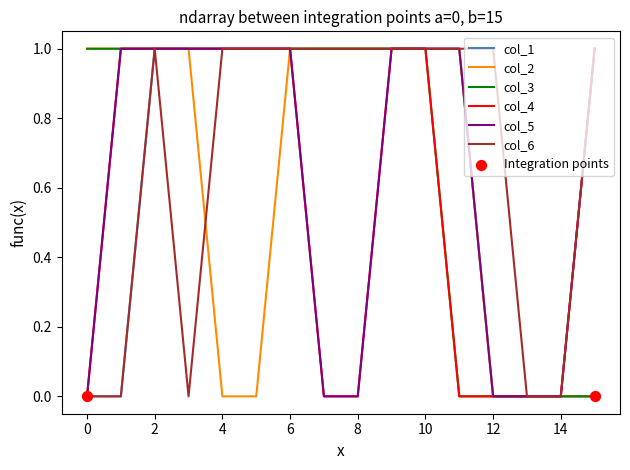

How many lines are shown in the chart?

6